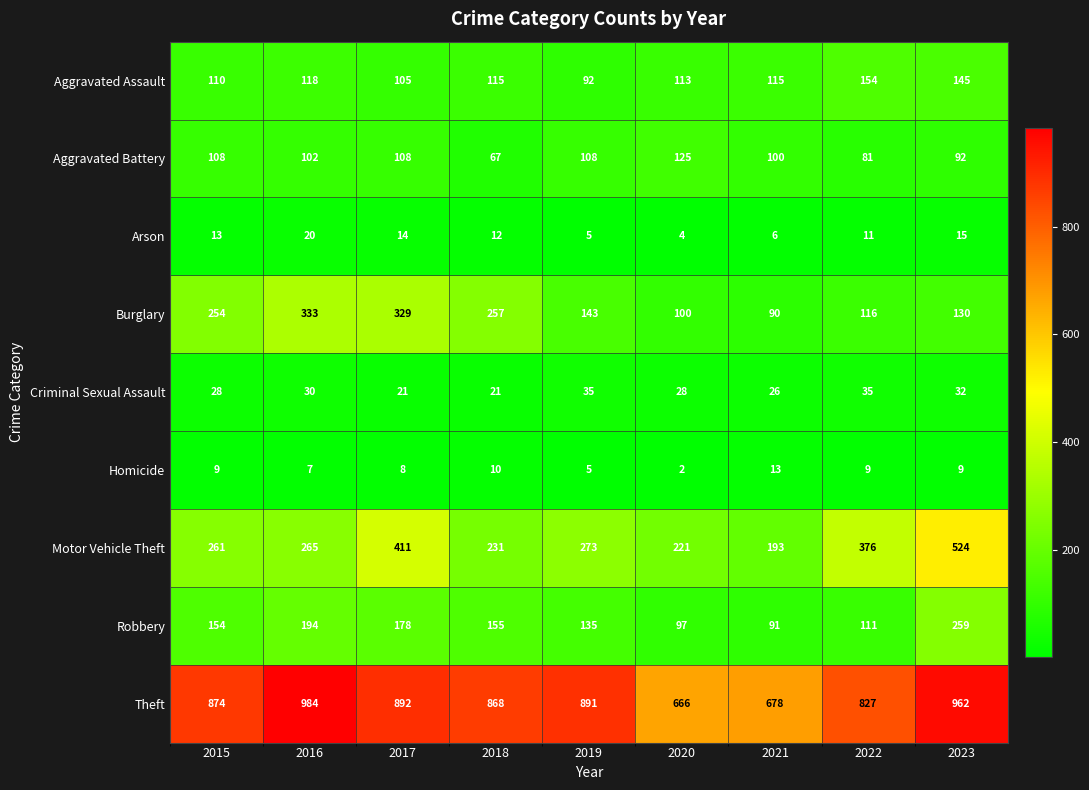

What is the difference between the highest and lowest values at 2018?

858